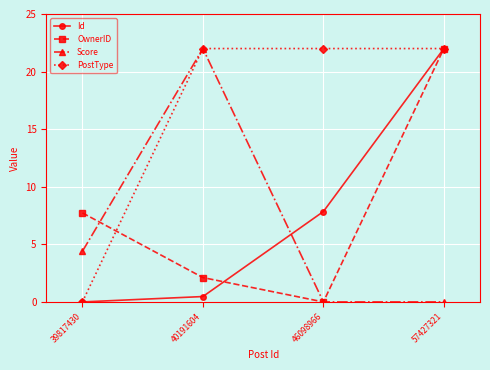

What is the sum of the Id values at 39817430 and 57427321?

22.0